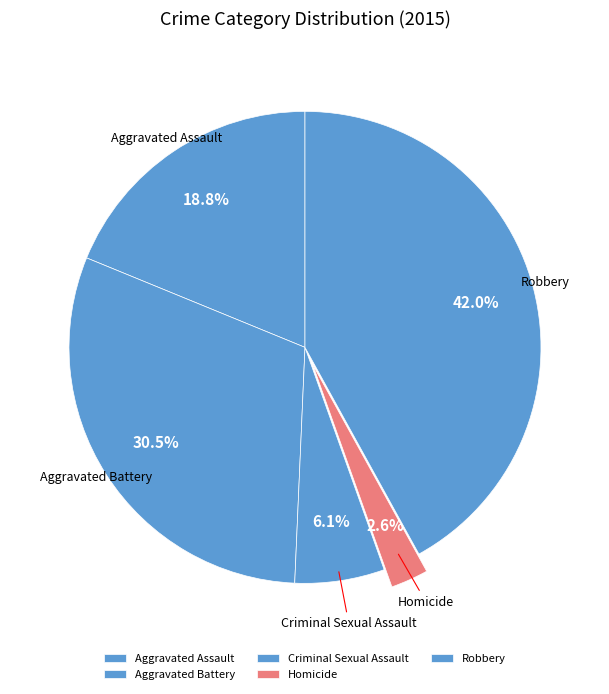

True or false: Aggravated Assault accounts for 19% of the total.

True